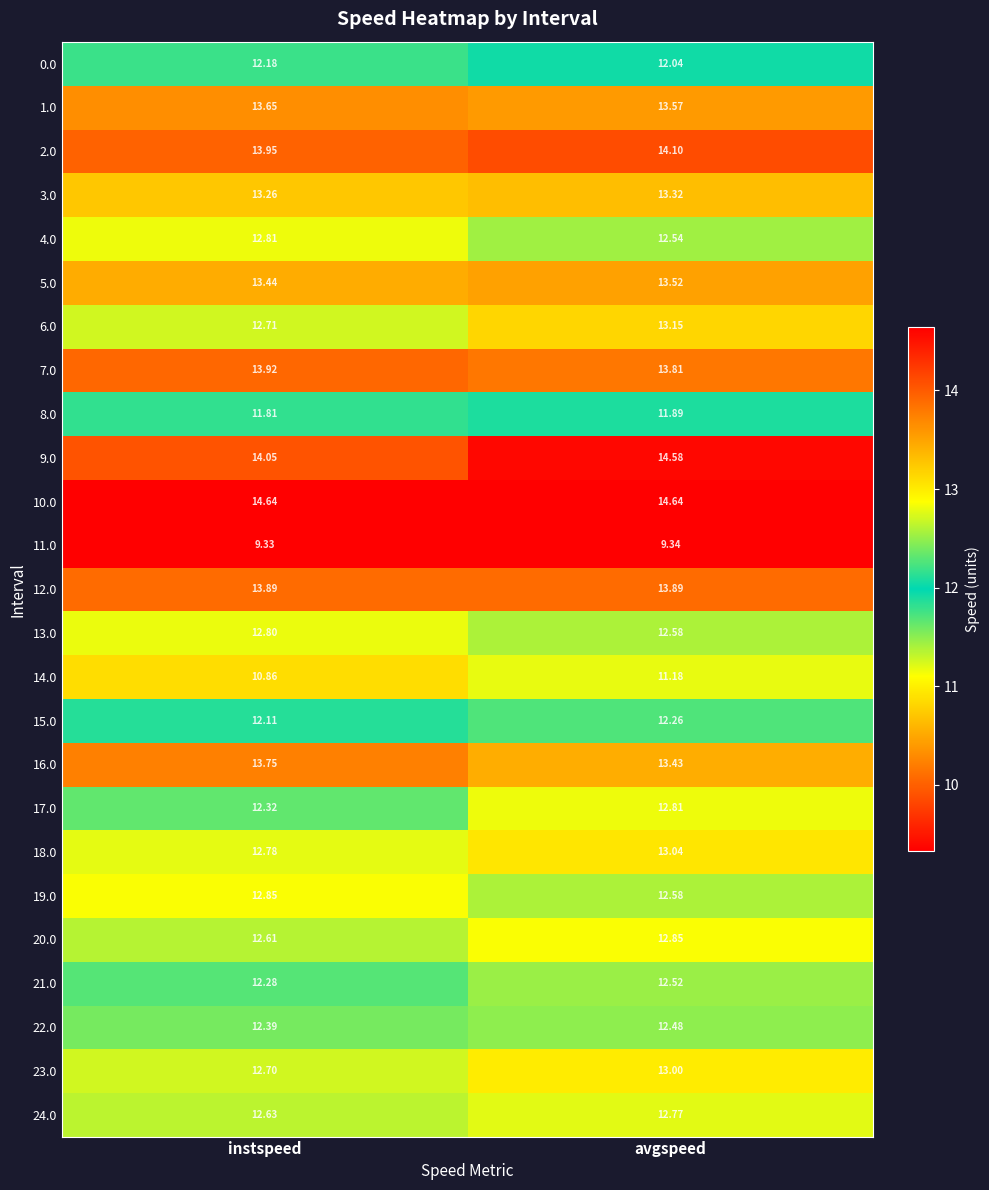

Which category has the highest value in the 20.0 series?

avgspeed